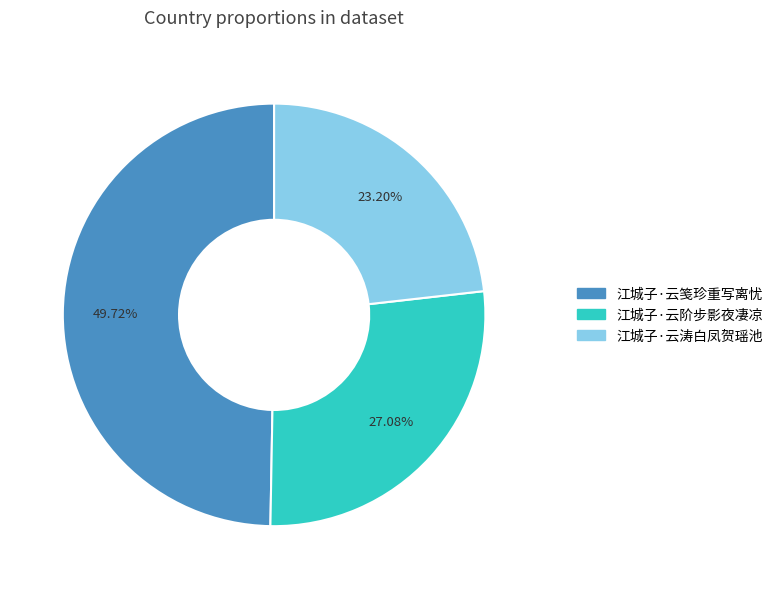

Does 江城子·云涛白凤贺瑶池 account for over 50% of the chart?

No